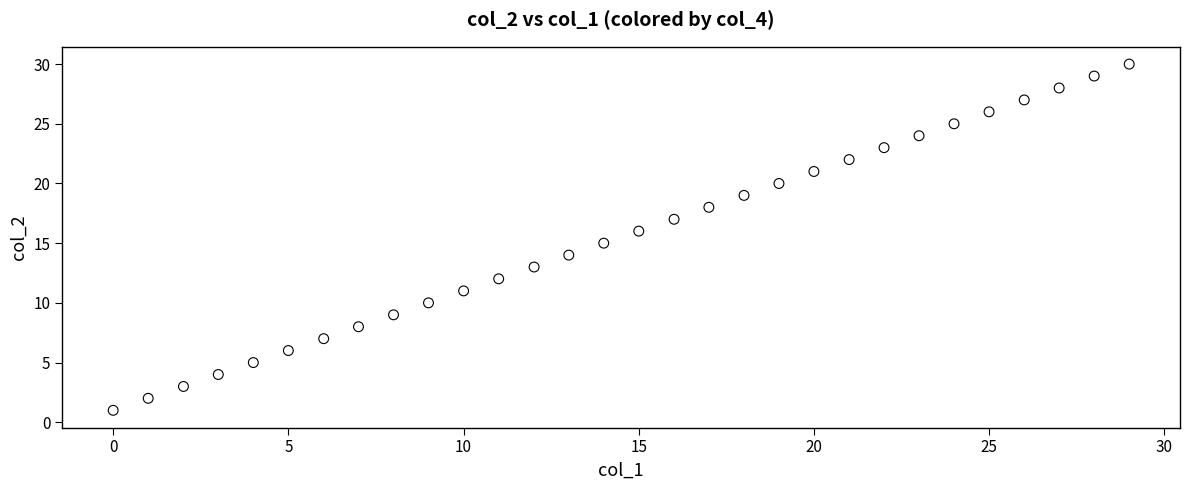

What is the range of X values (max minus min)?

29.0